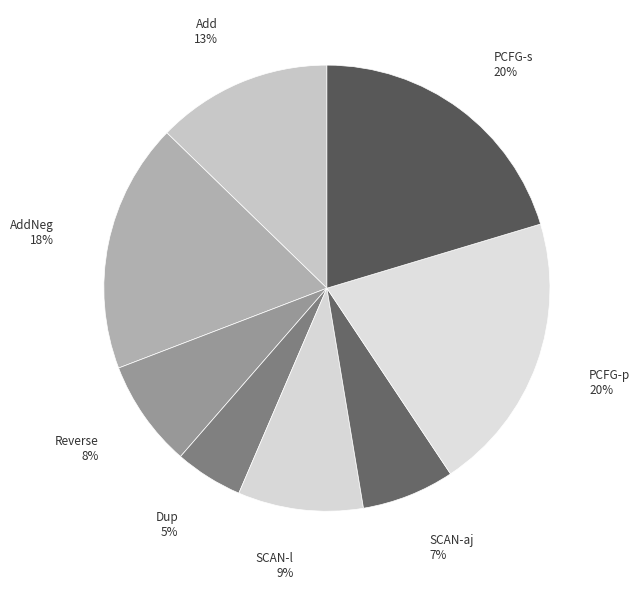

Between AddNeg and Add, which is larger?

AddNeg